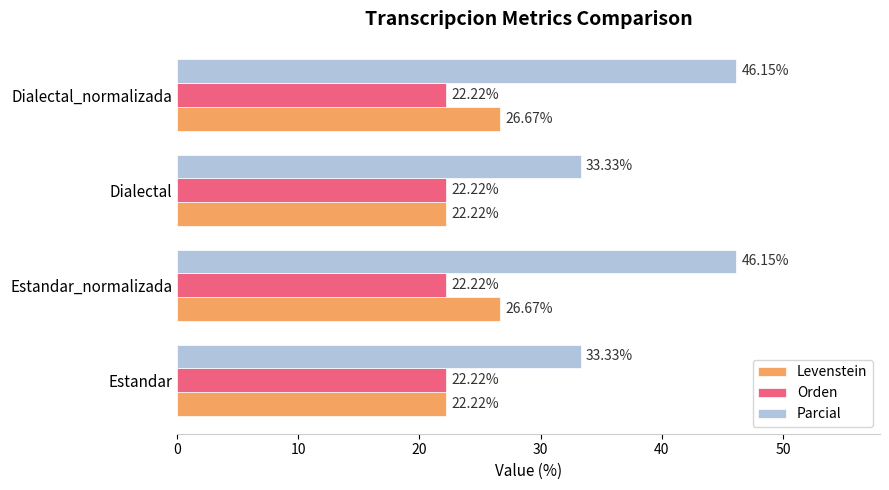

What is the sum of the Orden values at Dialectal and Estandar_normalizada?

44.4